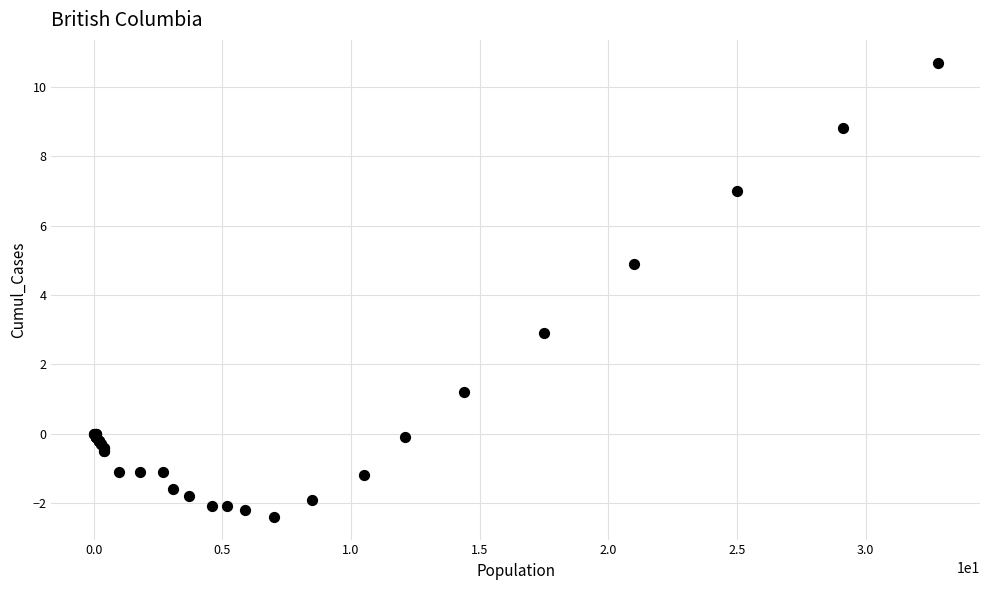

What Y value in the scatter plot is closest to 4?

4.9